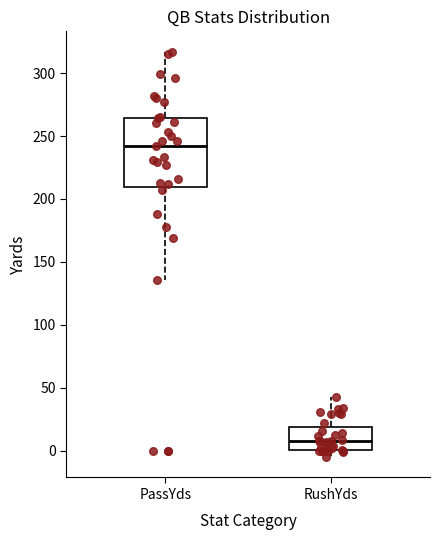

Reading left to right, read every box against the y-axis: the position of its median line, the range the box covers, and the ends of its whiskers. The values are not printed on the chart, so give them approximately, as read against the axis.

PassYds: median 240, box 210 to 265, whiskers 135 to 315
RushYds: median 10, box 0 to 20, whiskers -5 to 45